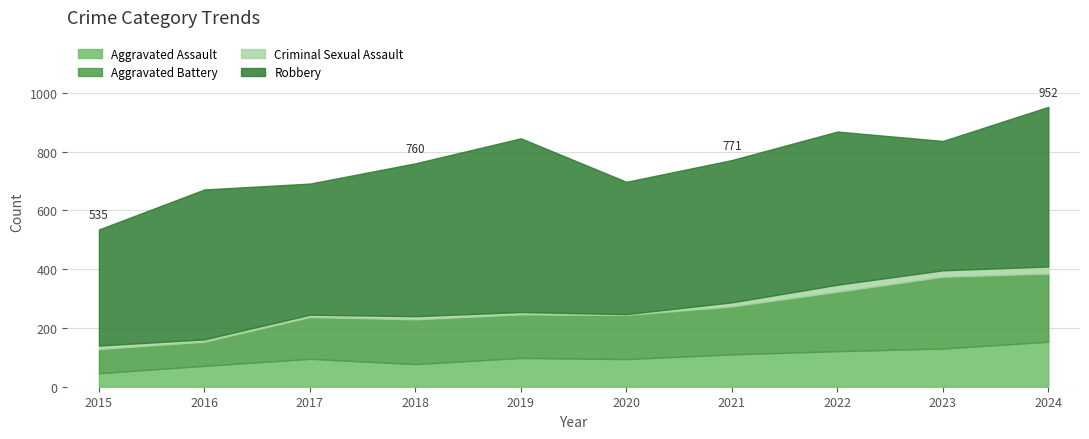

What is the approximate value of Aggravated Battery at 2021, to the nearest 50?

150